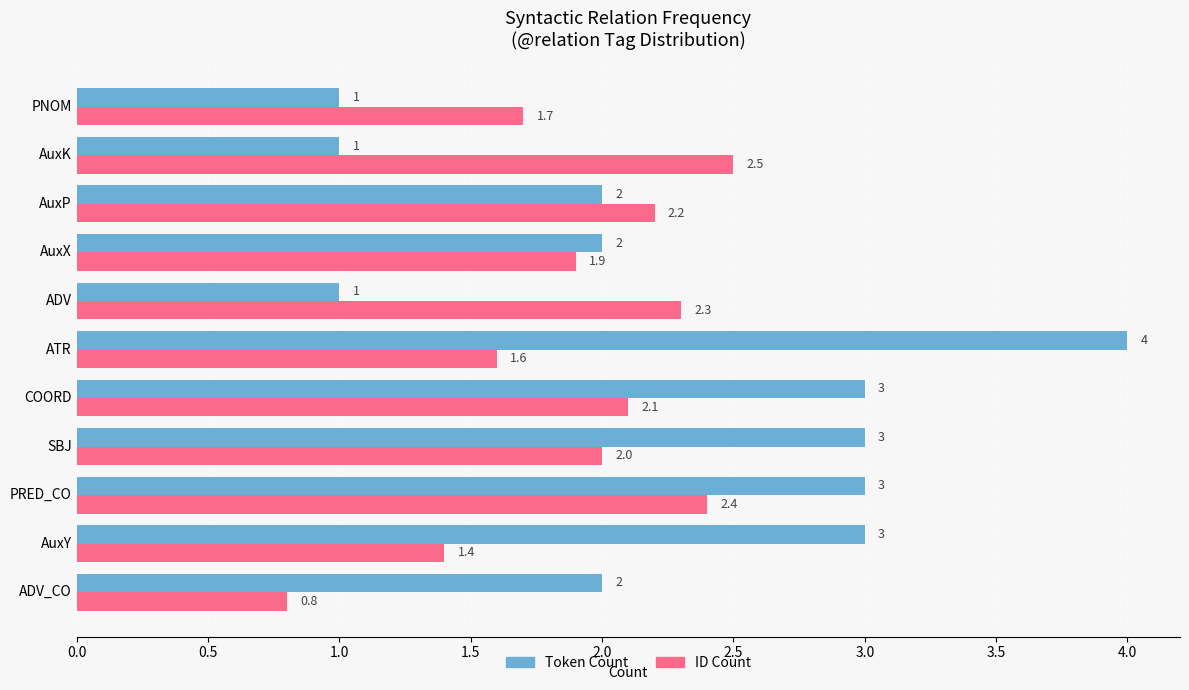

True or false: Token Count has a value of 3.2 at AuxX.

False